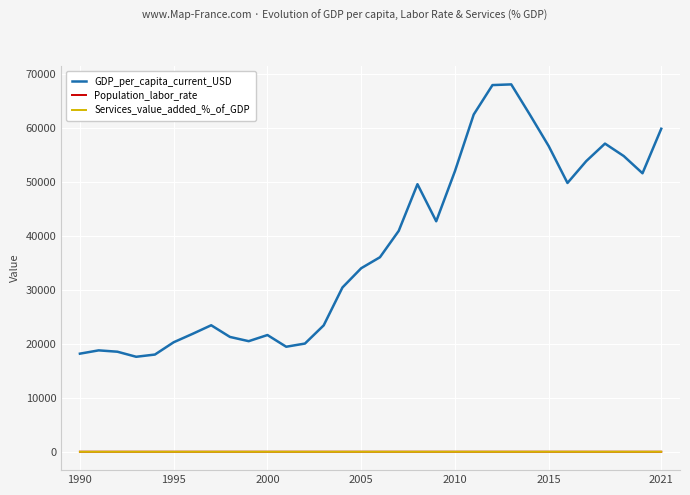

Which series has the widest spread of values?

GDP_per_capita_current_USD